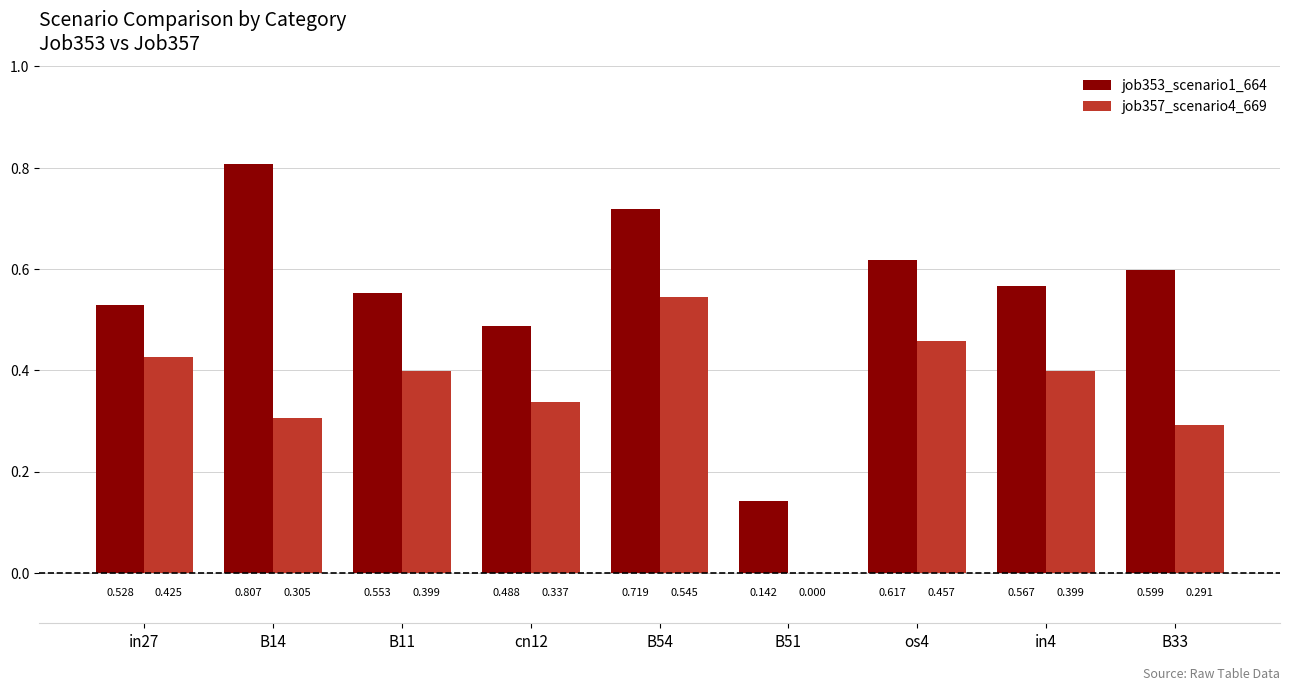

Is the value of job353_scenario1_664 at B51 greater than the value of job357_scenario4_669 at B14?

No